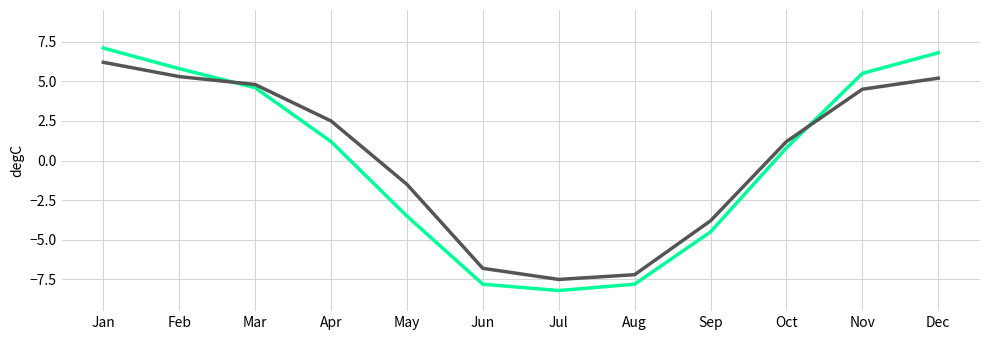

What is the total value across all series at Jul?

-15.7